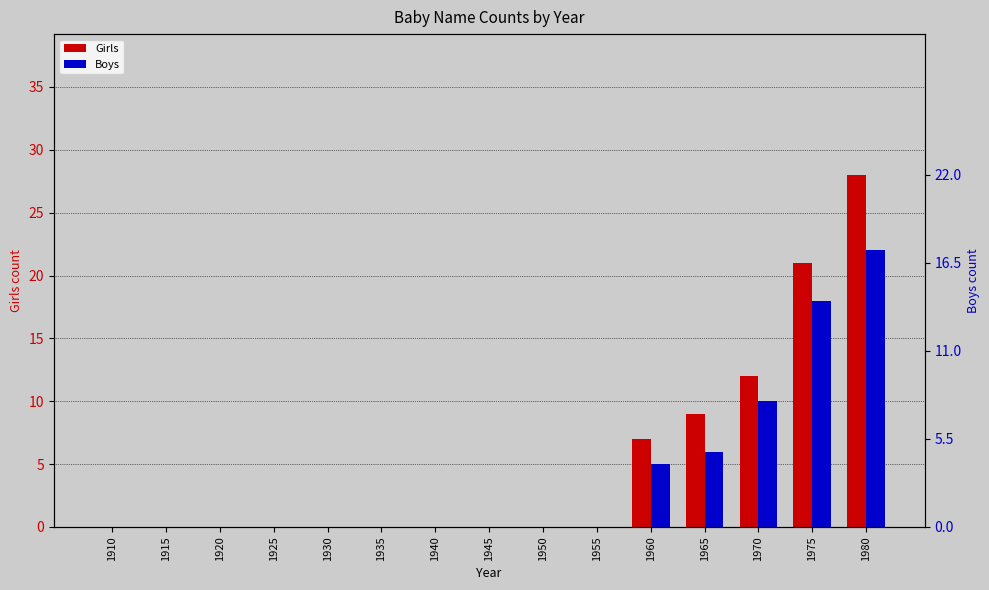

List the labels in order of Boys value, largest first.

1980, 1975, 1970, 1965, 1960, 1910, 1915, 1920, 1925, 1930, 1935, 1940, 1945, 1950, 1955